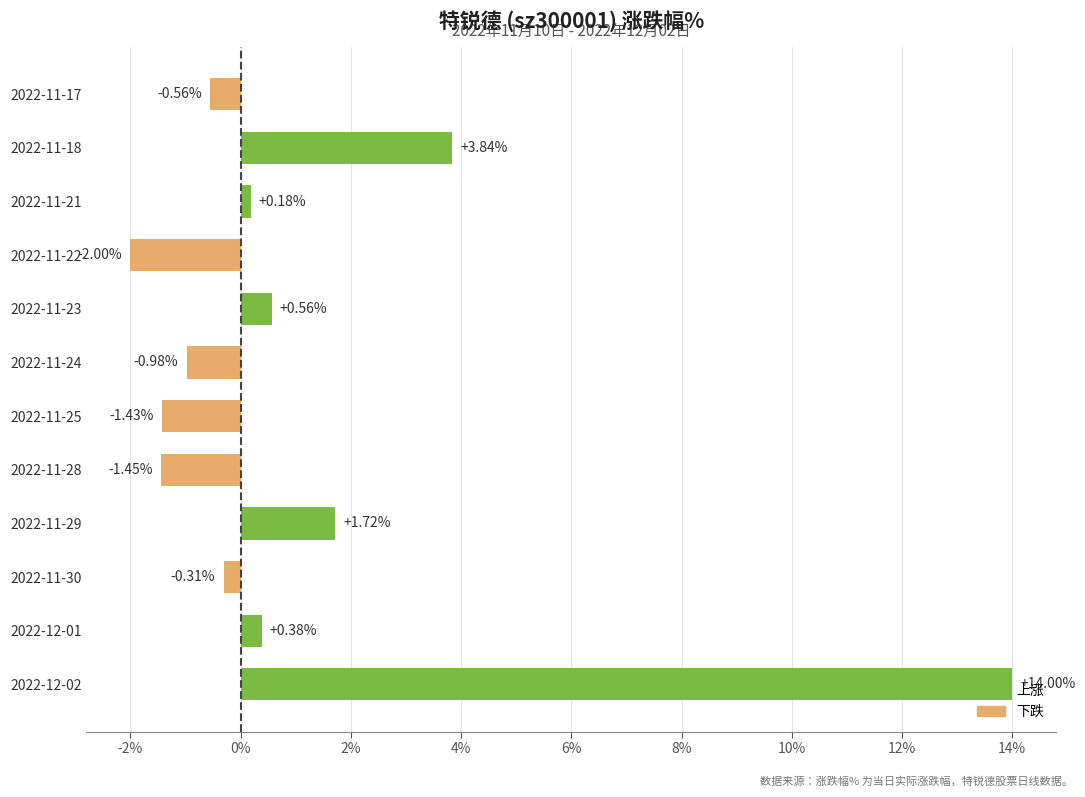

What is the change in value from 2022-11-29 to 2022-11-28?

-3.2